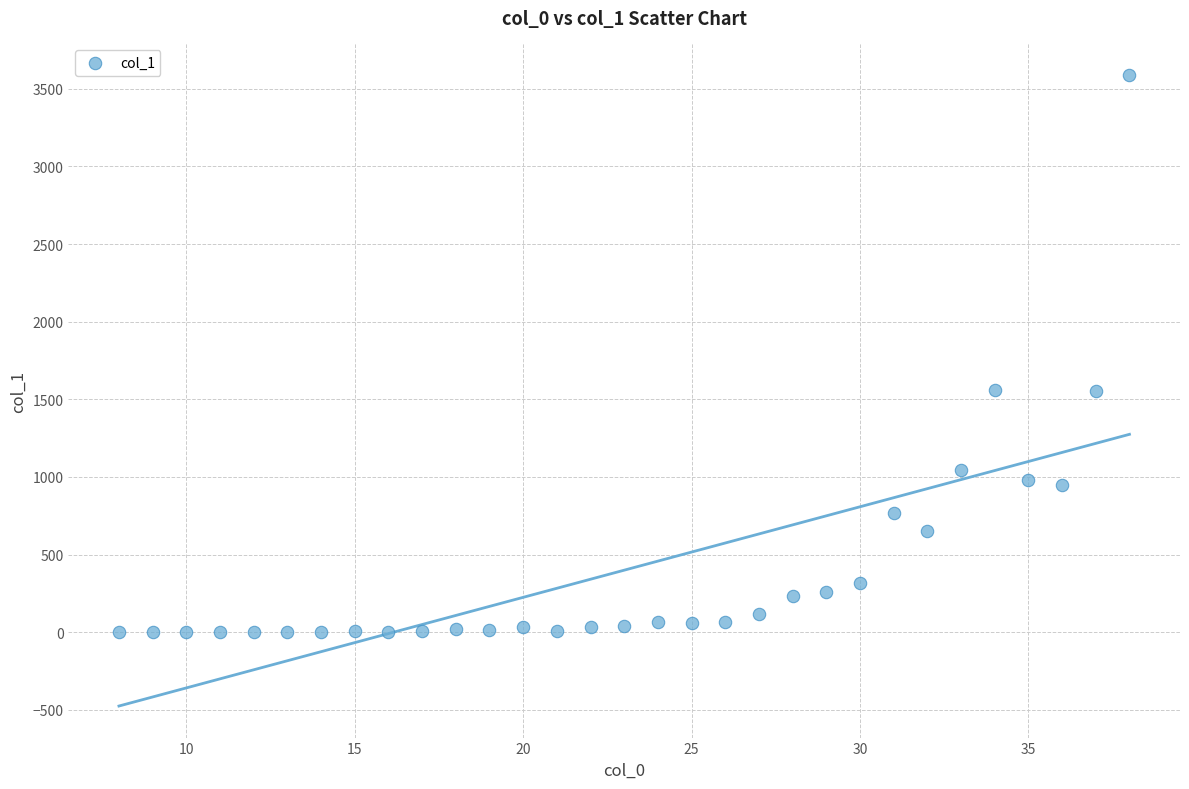

What is the range of Y values (max minus min)?

3588.3